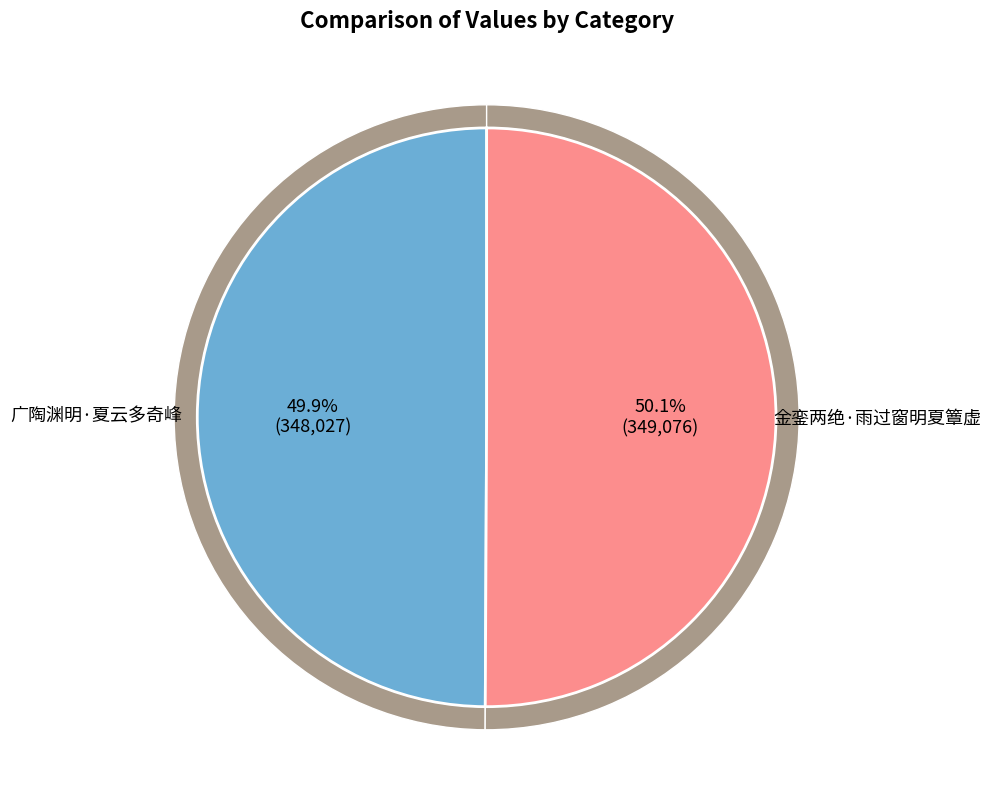

What is the majority slice?

金銮两绝·雨过窗明夏簟虚